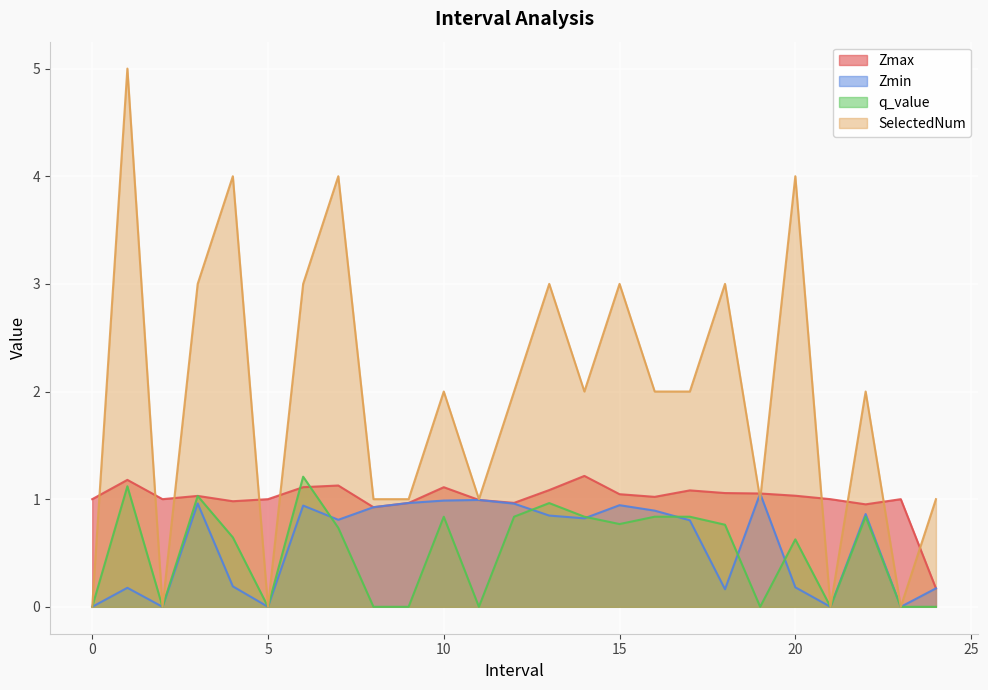

At which category is the sum across all series the highest?

1.0